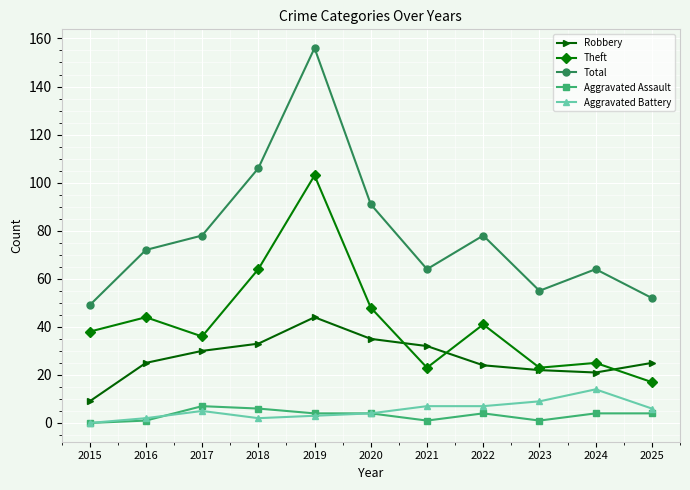

How many distinct data groups are displayed?

5